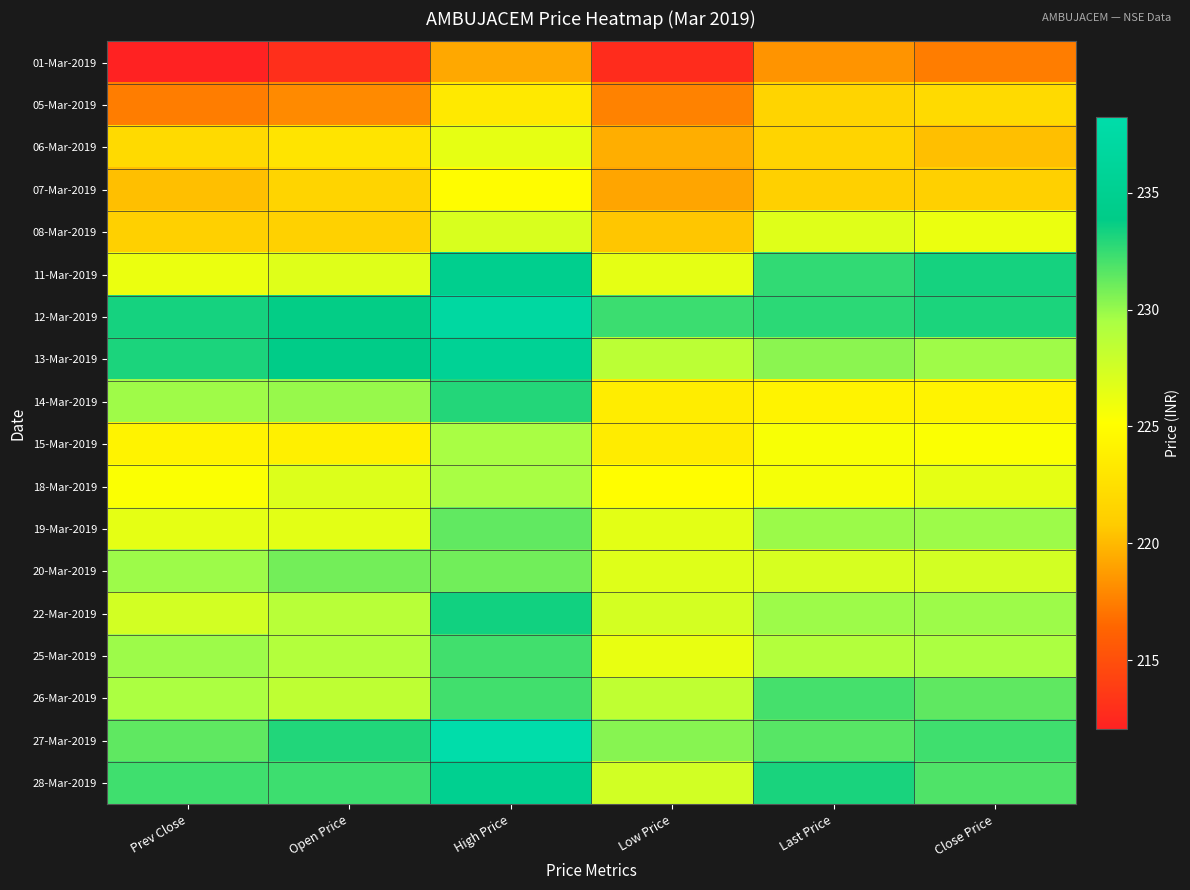

Which series has the largest total across all categories?

12-Mar-2019